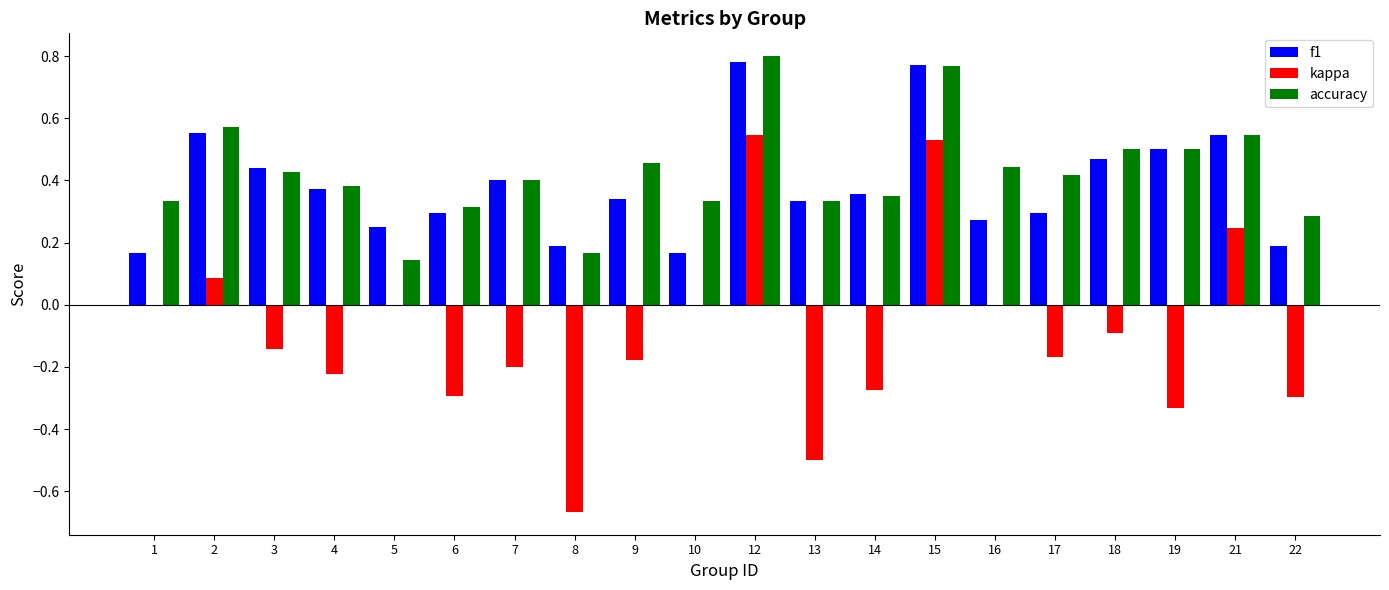

Is it true that accuracy equals 0.4 at 6?

False